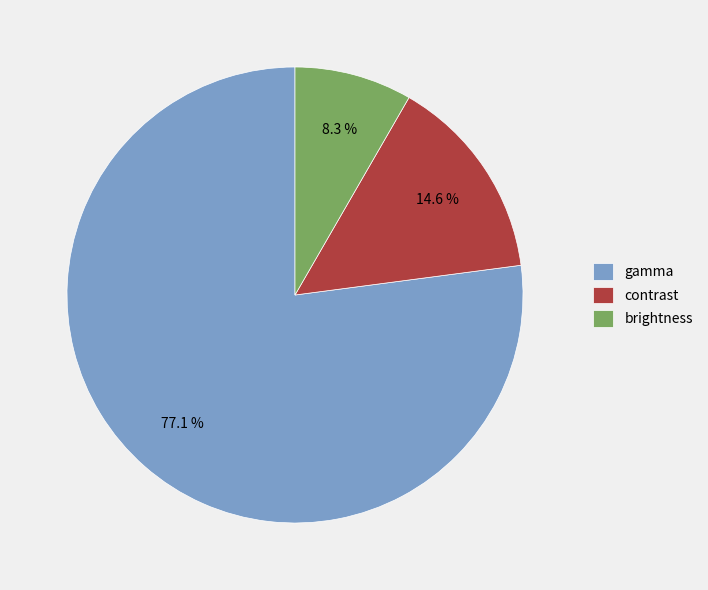

To the nearest percent, what portion does brightness represent?

8%